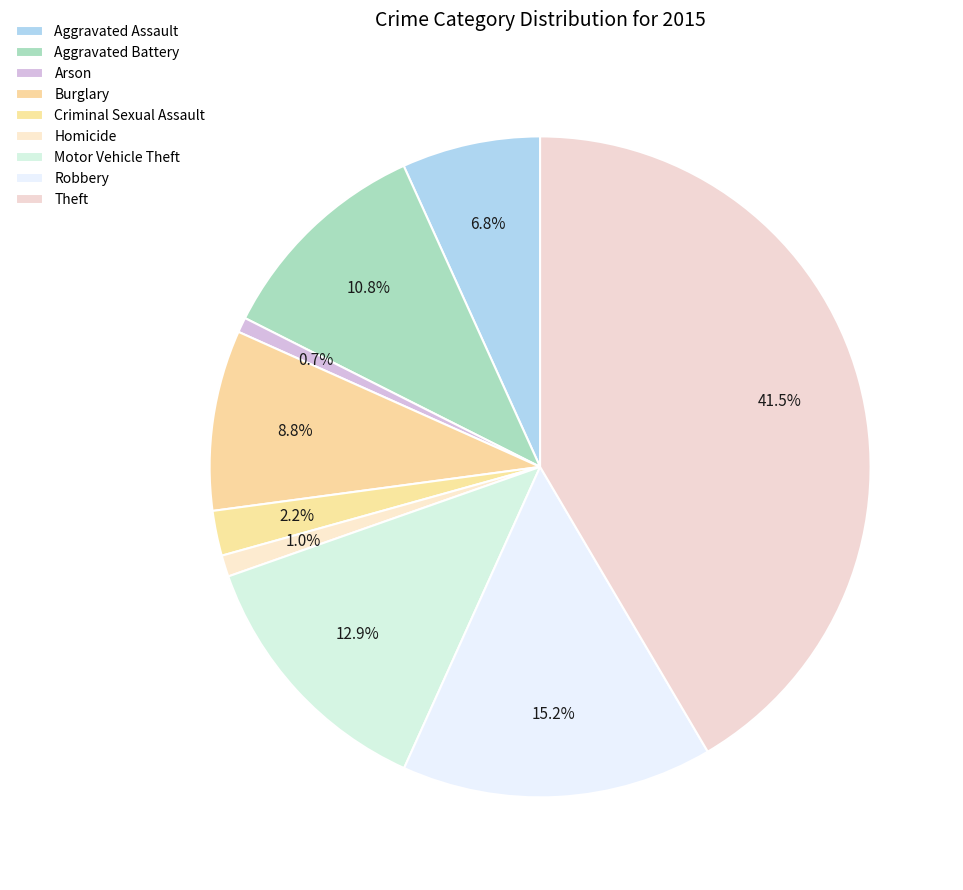

How many slices are in this pie chart?

9